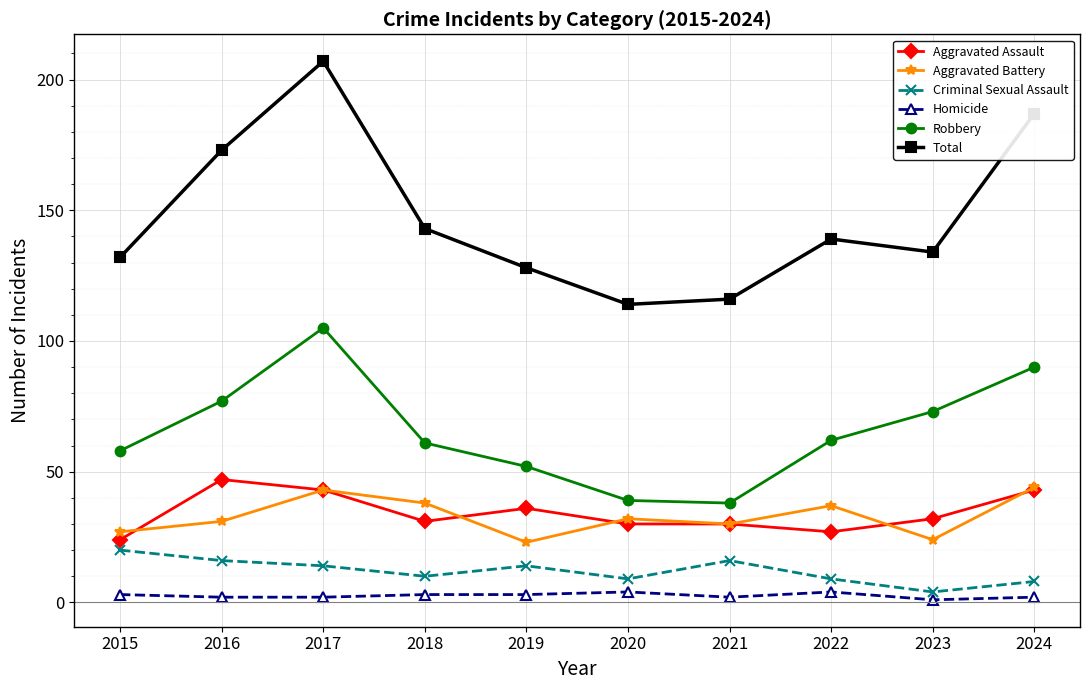

Where does the Aggravated Battery series first go above 32?

2017